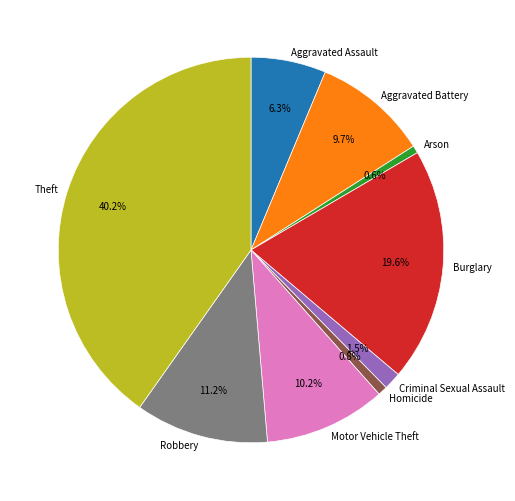

What is the largest slice in the pie chart?

Theft